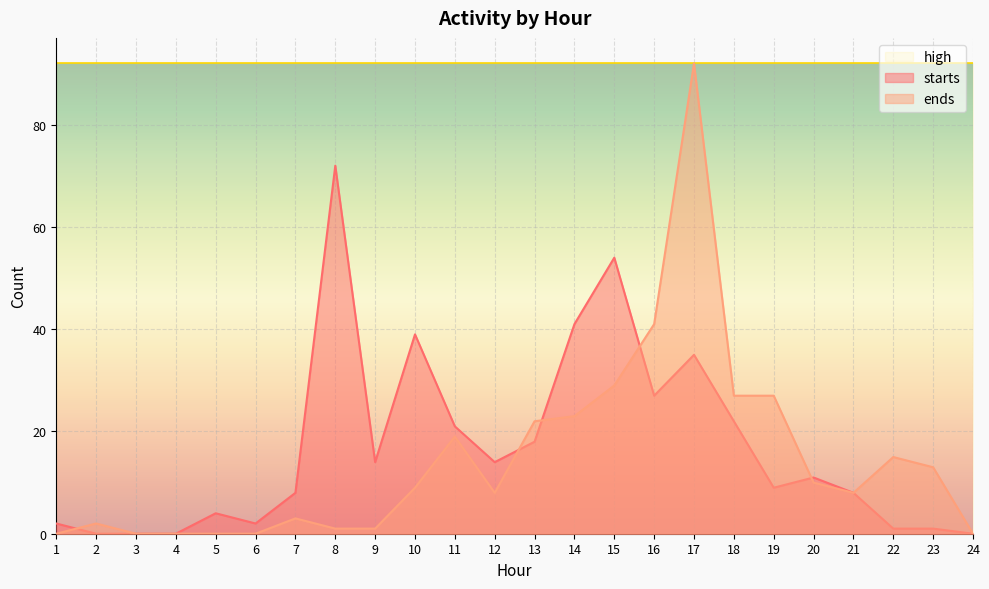

True or false: ends has a value of 0 at 6.

True